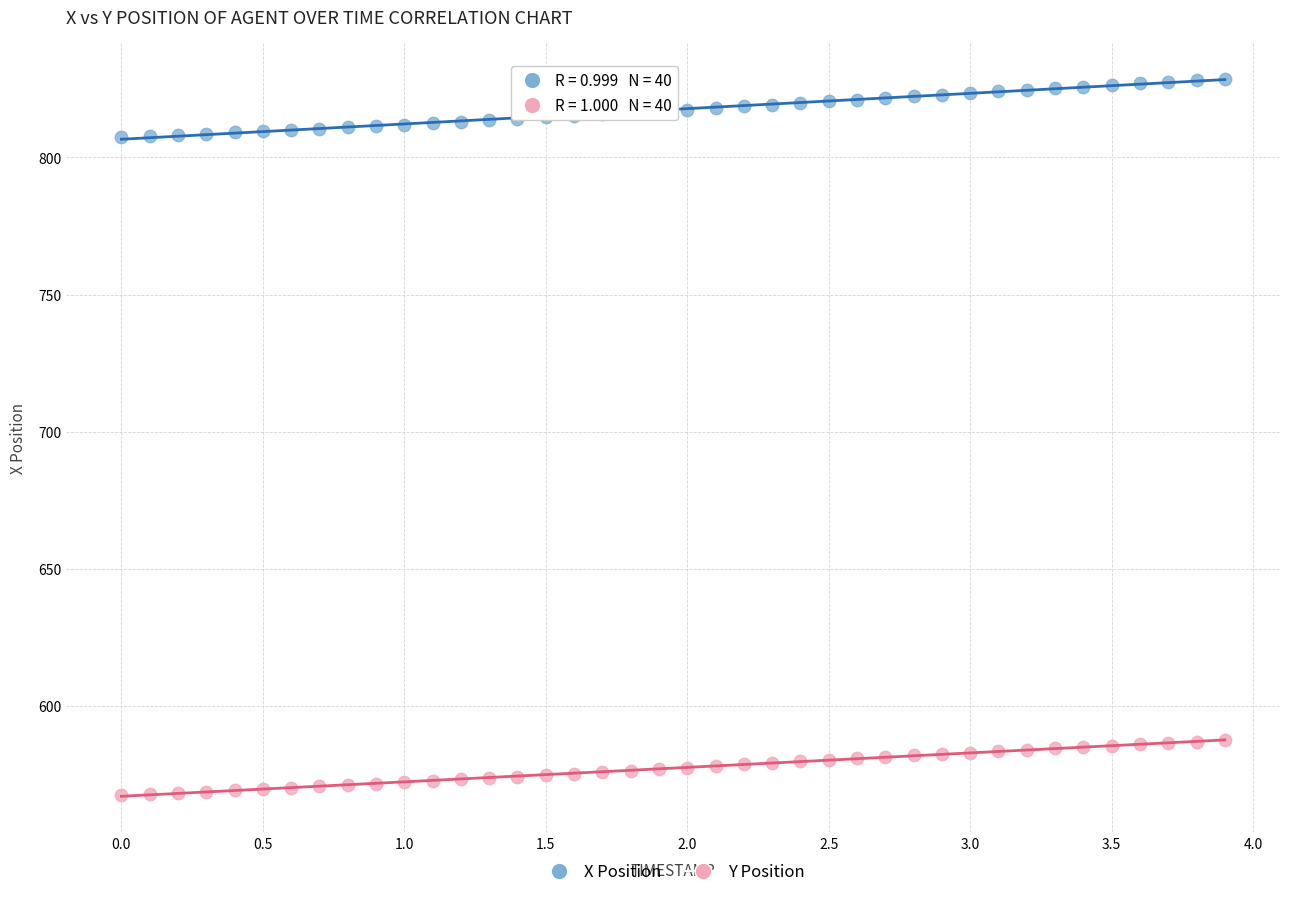

Which series reaches the minimum Y coordinate?

Y Position